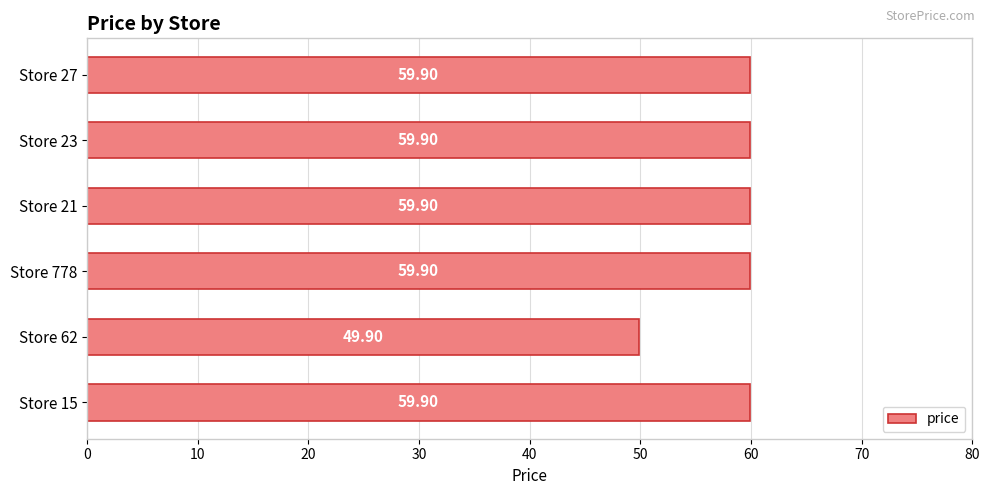

At which label is the value closest to 54?

Store 62